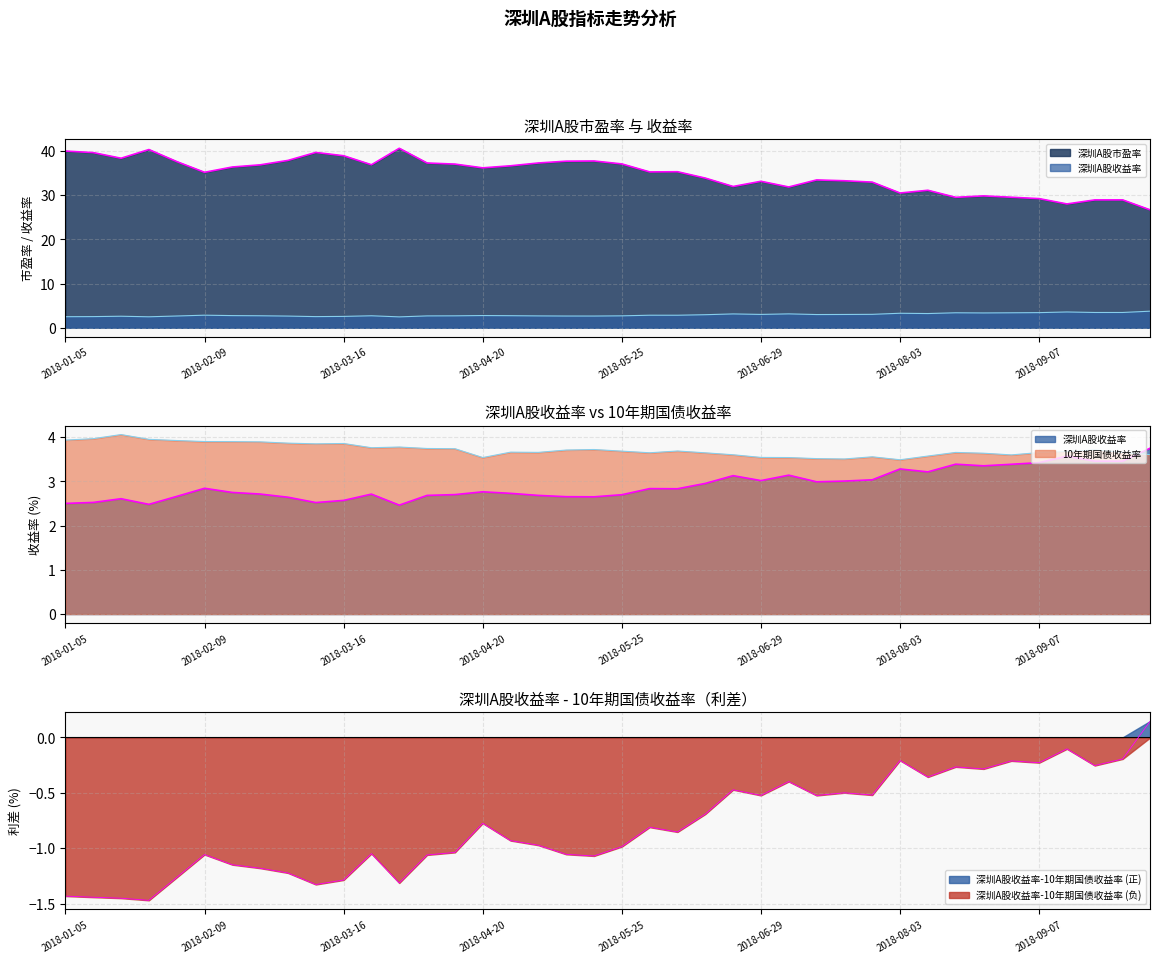

Reading left to right, list all the values displayed in this chart.

10年期国债收益率: 3.9	4.0	4.1	4.0	3.9	3.9	3.9	3.9	3.9	3.9	3.9	3.8	3.8	3.7	3.7	3.5	3.7	3.7	3.7	3.7	3.7	3.6	3.7	3.6	3.6	3.5	3.5	3.5	3.5	3.6	3.5	3.6	3.7	3.6	3.6	3.7	3.7	3.7	3.7	3.6
深圳A股收益率: 2.5	2.5	2.6	2.5	2.7	2.8	2.8	2.7	2.6	2.5	2.6	2.7	2.5	2.7	2.7	2.8	2.7	2.7	2.7	2.7	2.7	2.8	2.8	3.0	3.1	3.0	3.1	3.0	3.0	3.0	3.3	3.2	3.4	3.4	3.4	3.4	3.6	3.5	3.5	3.8
深圳A股市盈率: 40.0	39.6	38.3	40.3	37.6	35.2	36.4	36.8	37.8	39.6	38.9	36.9	40.6	37.3	37.0	36.2	36.6	37.3	37.7	37.7	37.1	35.2	35.3	33.8	31.9	33.1	31.8	33.4	33.2	32.9	30.5	31.1	29.5	29.8	29.5	29.2	28.0	28.9	28.9	26.6
深圳A股收益率-10年期国债收益率: -1.4	-1.4	-1.5	-1.5	-1.3	-1.1	-1.1	-1.2	-1.2	-1.3	-1.3	-1.0	-1.3	-1.1	-1.0	-0.8	-0.9	-1.0	-1.1	-1.1	-1.0	-0.8	-0.9	-0.7	-0.5	-0.5	-0.4	-0.5	-0.5	-0.5	-0.2	-0.4	-0.3	-0.3	-0.2	-0.2	-0.1	-0.3	-0.2	0.1